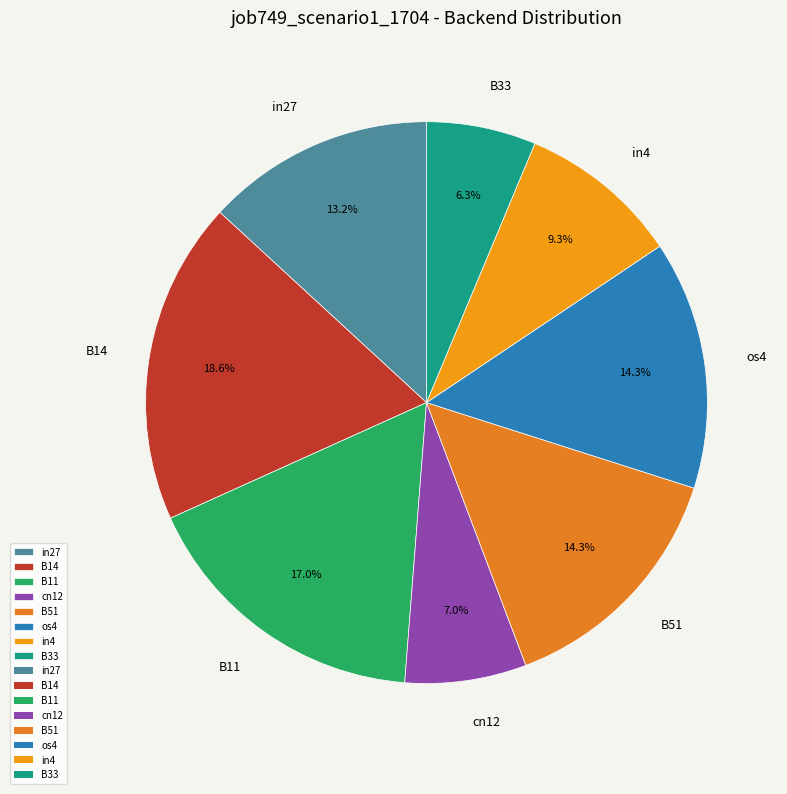

Count the number of slices in the pie.

8